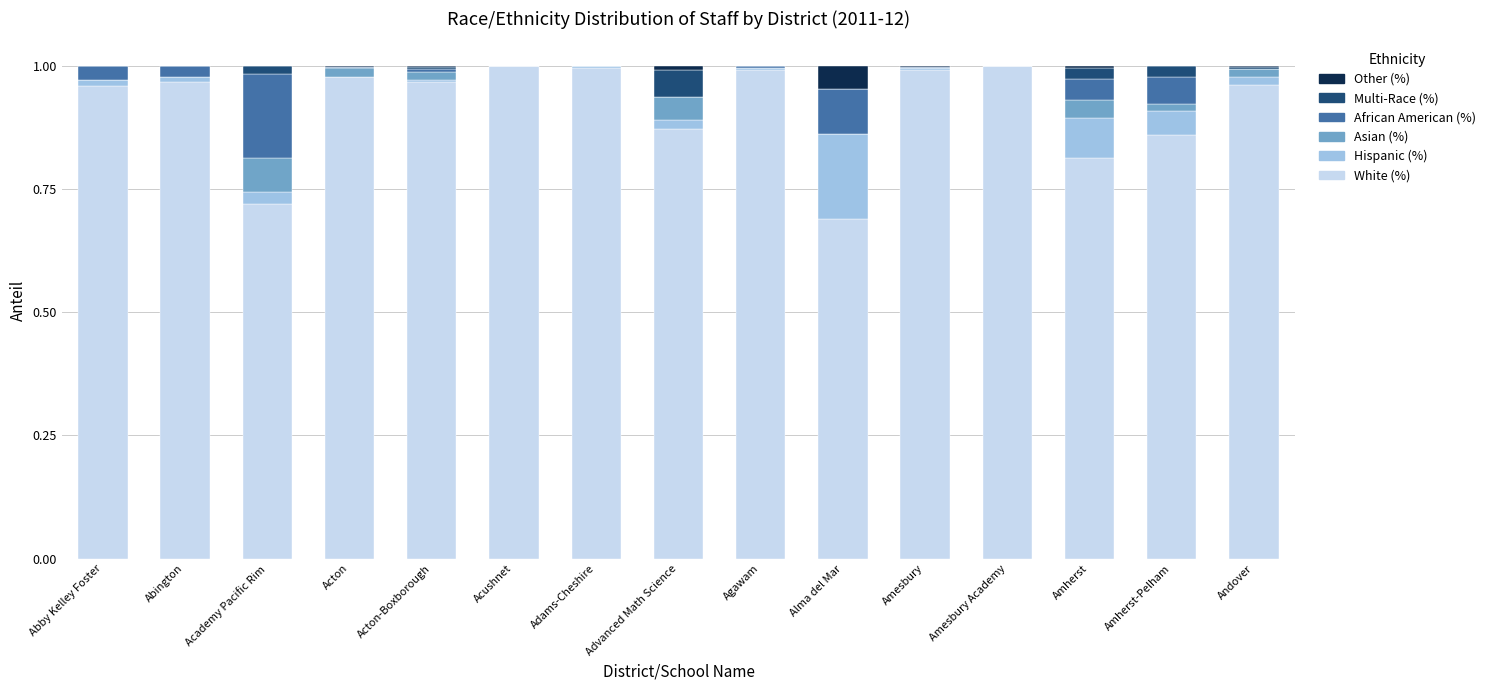

What is the sum of all White (%) values?

13.8